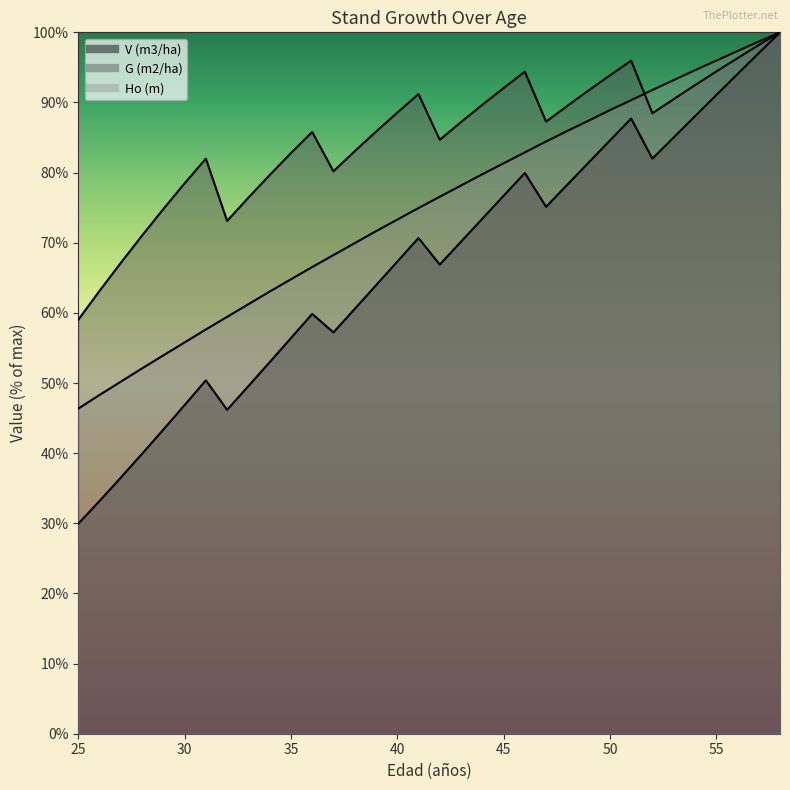

List the series in order of their overall mean, lowest first.

V (m3/ha), Ho (m), G (m2/ha)